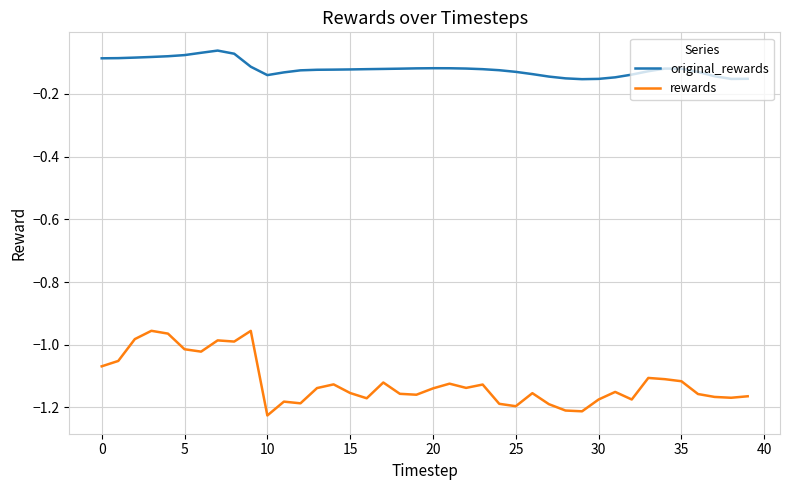

At how many categories does at least one series exceed -1?

40